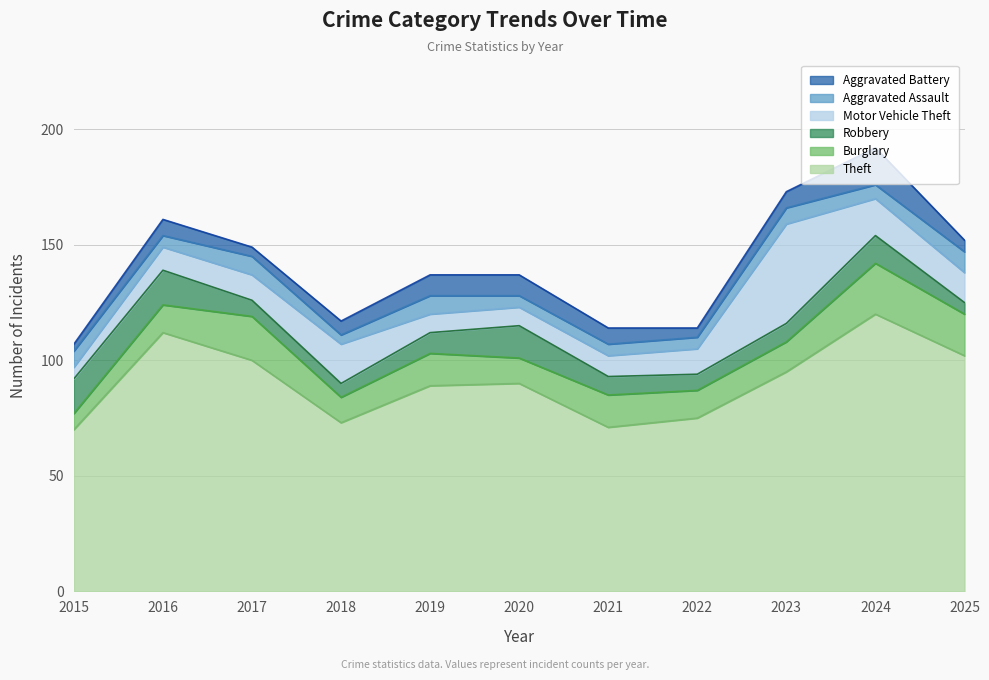

How many values in the Robbery series are below 8?

4